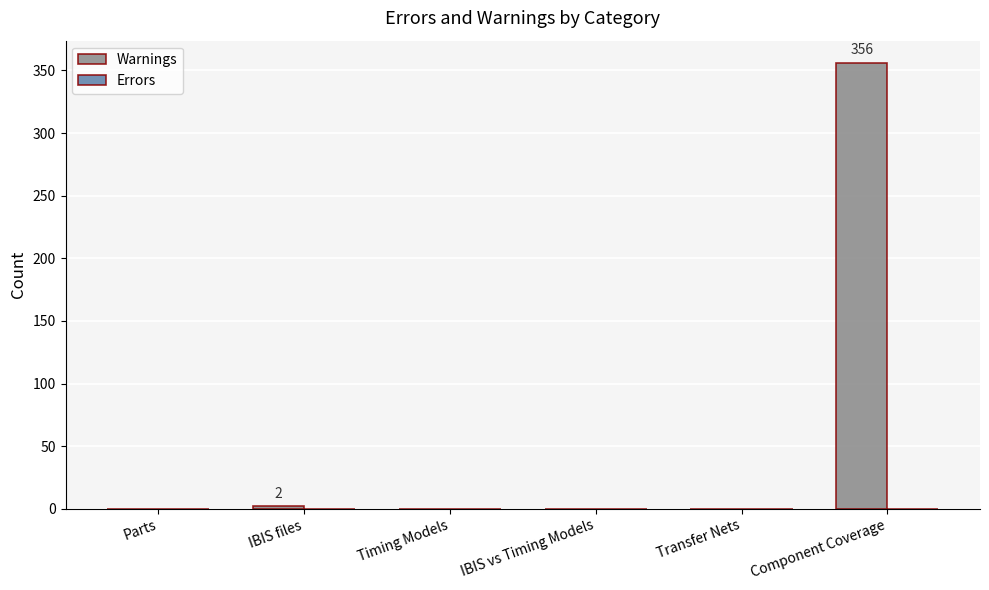

What is the sum of all values?

358